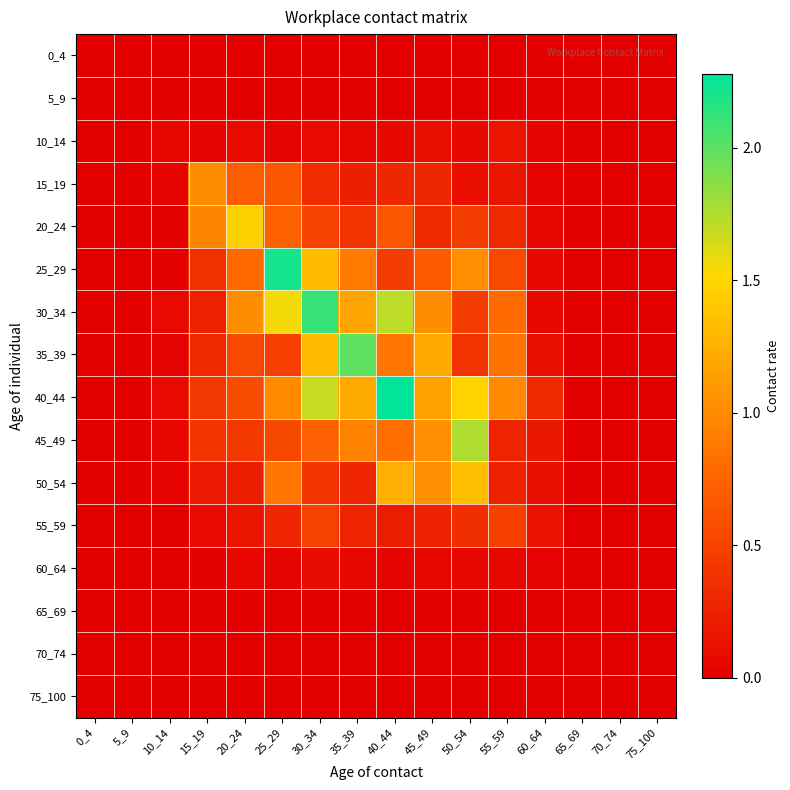

Reading left to right, what are all the values shown in this chart?

0_4: 0_4=0.0	5_9=0.0	10_14=0.0	15_19=0.0	20_24=0.0	25_29=0.0	30_34=0.0	35_39=0.0	40_44=0.0	45_49=0.0	50_54=0.0	55_59=0.0	60_64=0.0	65_69=0.0	70_74=0.0	75_100=0.0
5_9: 0_4=0.0	5_9=0.0	10_14=0.0	15_19=0.0	20_24=0.0	25_29=0.0	30_34=0.0	35_39=0.0	40_44=0.0	45_49=0.0	50_54=0.0	55_59=0.0	60_64=0.0	65_69=0.0	70_74=0.0	75_100=0.0
10_14: 0_4=0.0	5_9=0.0	10_14=0.1	15_19=0.0	20_24=0.1	25_29=0.0	30_34=0.1	35_39=0.1	40_44=0.1	45_49=0.1	50_54=0.1	55_59=0.2	60_64=0.0	65_69=0.0	70_74=0.0	75_100=0.0
15_19: 0_4=0.0	5_9=0.0	10_14=0.0	15_19=1.0	20_24=0.7	25_29=0.6	30_34=0.3	35_39=0.2	40_44=0.3	45_49=0.3	50_54=0.1	55_59=0.2	60_64=0.0	65_69=0.0	70_74=0.0	75_100=0.0
20_24: 0_4=0.0	5_9=0.0	10_14=0.0	15_19=1.0	20_24=1.5	25_29=0.7	30_34=0.5	35_39=0.4	40_44=0.6	45_49=0.3	50_54=0.5	55_59=0.3	60_64=0.1	65_69=0.0	70_74=0.0	75_100=0.0
25_29: 0_4=0.0	5_9=0.0	10_14=0.0	15_19=0.4	20_24=0.8	25_29=2.2	30_34=1.3	35_39=0.9	40_44=0.5	45_49=0.7	50_54=1.0	55_59=0.5	60_64=0.1	65_69=0.0	70_74=0.0	75_100=0.0
30_34: 0_4=0.0	5_9=0.0	10_14=0.1	15_19=0.2	20_24=1.0	25_29=1.6	30_34=2.1	35_39=1.2	40_44=1.7	45_49=1.0	50_54=0.4	55_59=0.8	60_64=0.1	65_69=0.0	70_74=0.0	75_100=0.0
35_39: 0_4=0.0	5_9=0.0	10_14=0.0	15_19=0.3	20_24=0.5	25_29=0.5	30_34=1.3	35_39=2.0	40_44=0.9	45_49=1.2	50_54=0.4	55_59=0.9	60_64=0.1	65_69=0.0	70_74=0.0	75_100=0.0
40_44: 0_4=0.0	5_9=0.0	10_14=0.1	15_19=0.4	20_24=0.6	25_29=1.0	30_34=1.7	35_39=1.2	40_44=2.3	45_49=1.1	50_54=1.5	55_59=1.0	60_64=0.3	65_69=0.0	70_74=0.0	75_100=0.0
45_49: 0_4=0.0	5_9=0.0	10_14=0.0	15_19=0.4	20_24=0.4	25_29=0.5	30_34=0.7	35_39=0.9	40_44=0.8	45_49=1.0	50_54=1.8	55_59=0.3	60_64=0.2	65_69=0.0	70_74=0.0	75_100=0.0
50_54: 0_4=0.0	5_9=0.0	10_14=0.0	15_19=0.2	20_24=0.2	25_29=0.9	30_34=0.4	35_39=0.3	40_44=1.2	45_49=1.0	50_54=1.3	55_59=0.3	60_64=0.1	65_69=0.0	70_74=0.0	75_100=0.0
55_59: 0_4=0.0	5_9=0.0	10_14=0.0	15_19=0.1	20_24=0.2	25_29=0.3	30_34=0.5	35_39=0.3	40_44=0.2	45_49=0.3	50_54=0.4	55_59=0.5	60_64=0.1	65_69=0.0	70_74=0.0	75_100=0.0
60_64: 0_4=0.0	5_9=0.0	10_14=0.0	15_19=0.0	20_24=0.0	25_29=0.0	30_34=0.1	35_39=0.0	40_44=0.0	45_49=0.1	50_54=0.1	55_59=0.1	60_64=0.0	65_69=0.0	70_74=0.0	75_100=0.0
65_69: 0_4=0.0	5_9=0.0	10_14=0.0	15_19=0.0	20_24=0.0	25_29=0.0	30_34=0.0	35_39=0.0	40_44=0.0	45_49=0.0	50_54=0.0	55_59=0.0	60_64=0.0	65_69=0.0	70_74=0.0	75_100=0.0
70_74: 0_4=0.0	5_9=0.0	10_14=0.0	15_19=0.0	20_24=0.0	25_29=0.0	30_34=0.0	35_39=0.0	40_44=0.0	45_49=0.0	50_54=0.0	55_59=0.0	60_64=0.0	65_69=0.0	70_74=0.0	75_100=0.0
75_100: 0_4=0.0	5_9=0.0	10_14=0.0	15_19=0.0	20_24=0.0	25_29=0.0	30_34=0.0	35_39=0.0	40_44=0.0	45_49=0.0	50_54=0.0	55_59=0.0	60_64=0.0	65_69=0.0	70_74=0.0	75_100=0.0